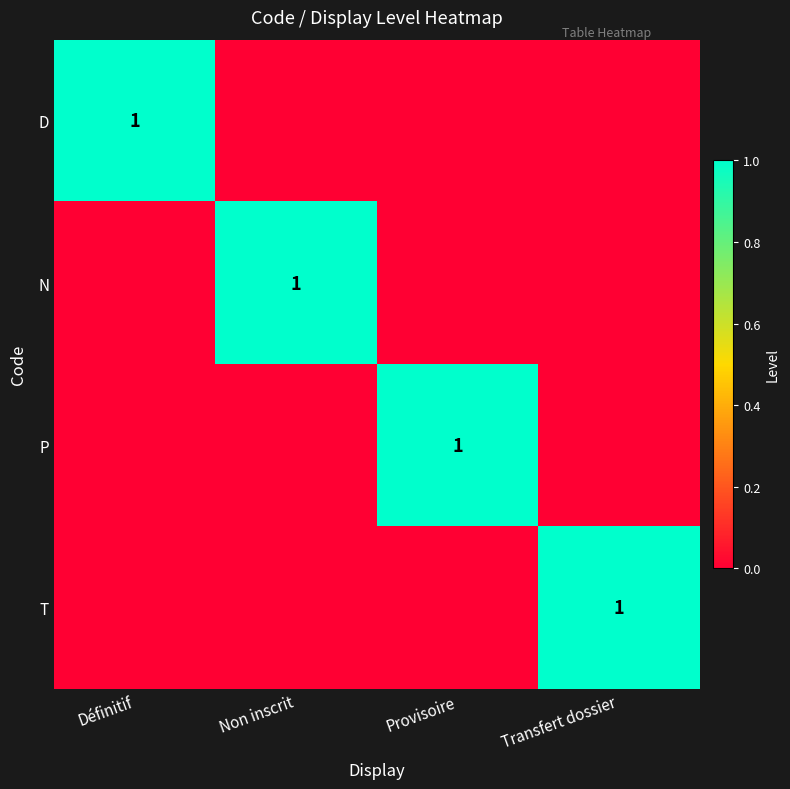

Rank the categories by D value from lowest to highest.

Non inscrit, Provisoire, Transfert dossier, Définitif